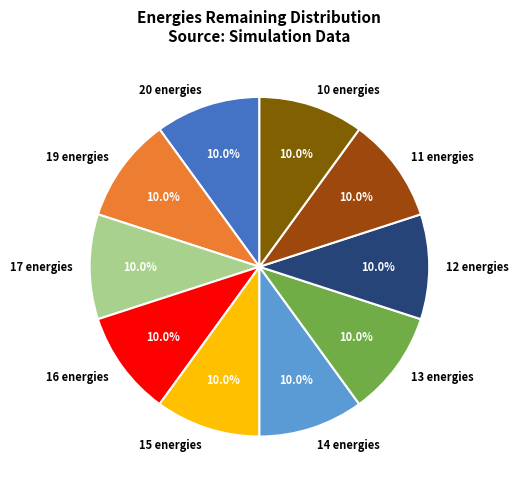

Count the number of slices in the pie.

10